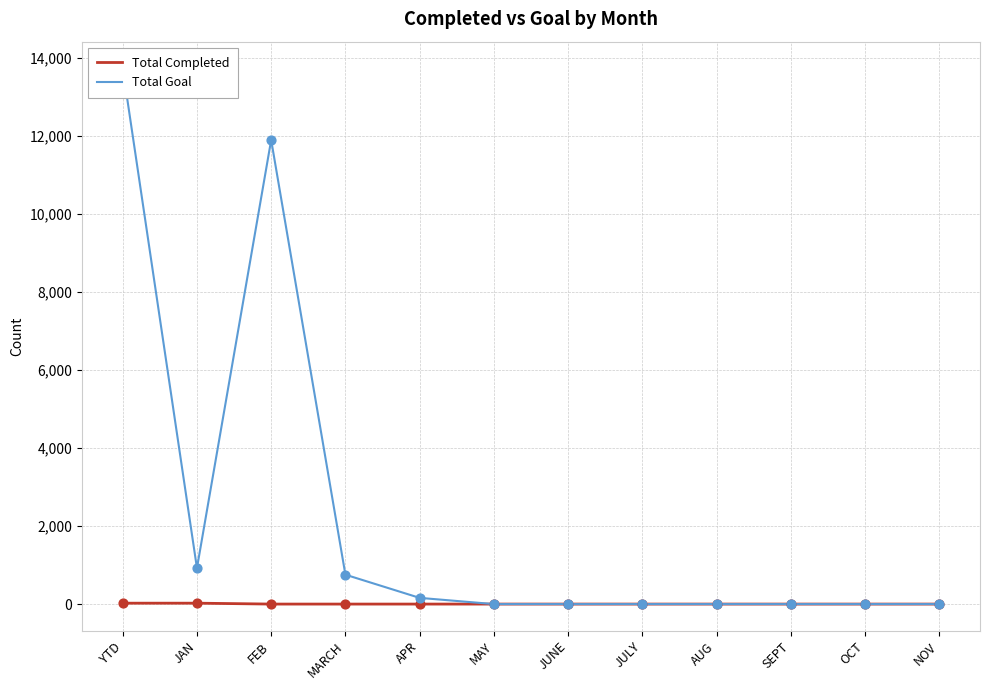

Which series contains the lowest Y value?

Total Completed